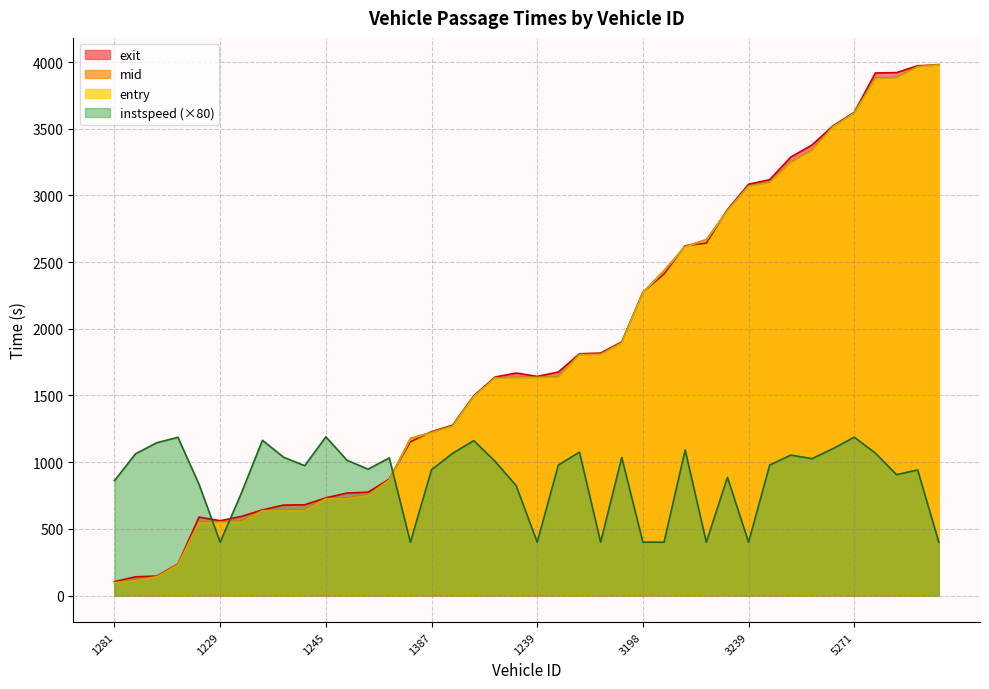

Which series has the largest total across all categories?

exit